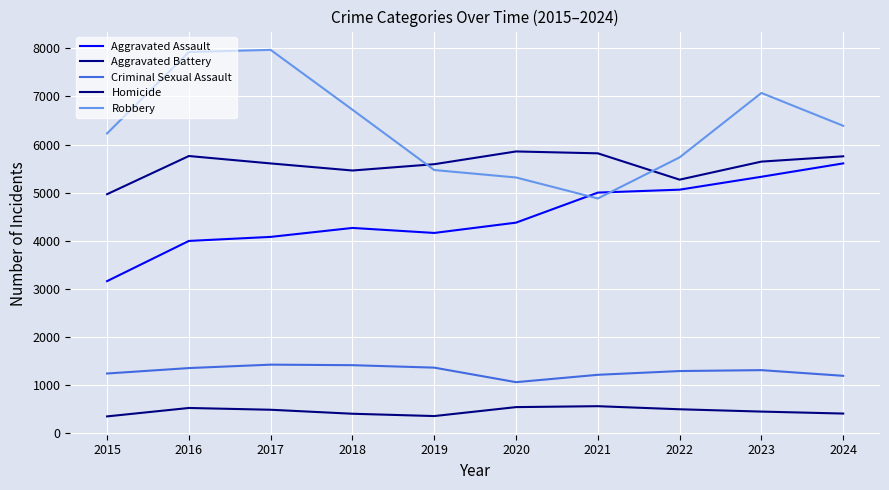

How many lines are shown in the chart?

5